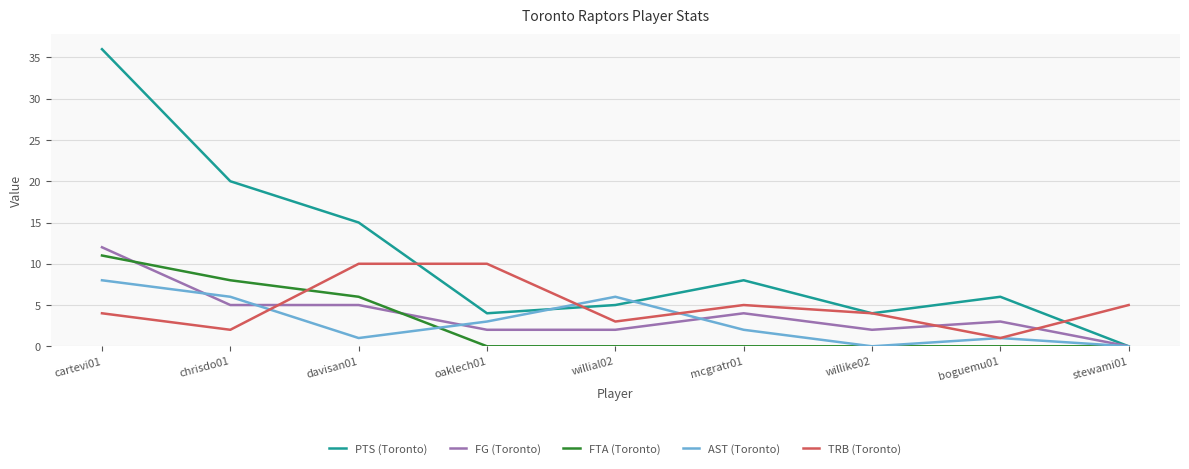

What is the approximate value of PTS (Toronto) at cartevi01, to the nearest 10?

40